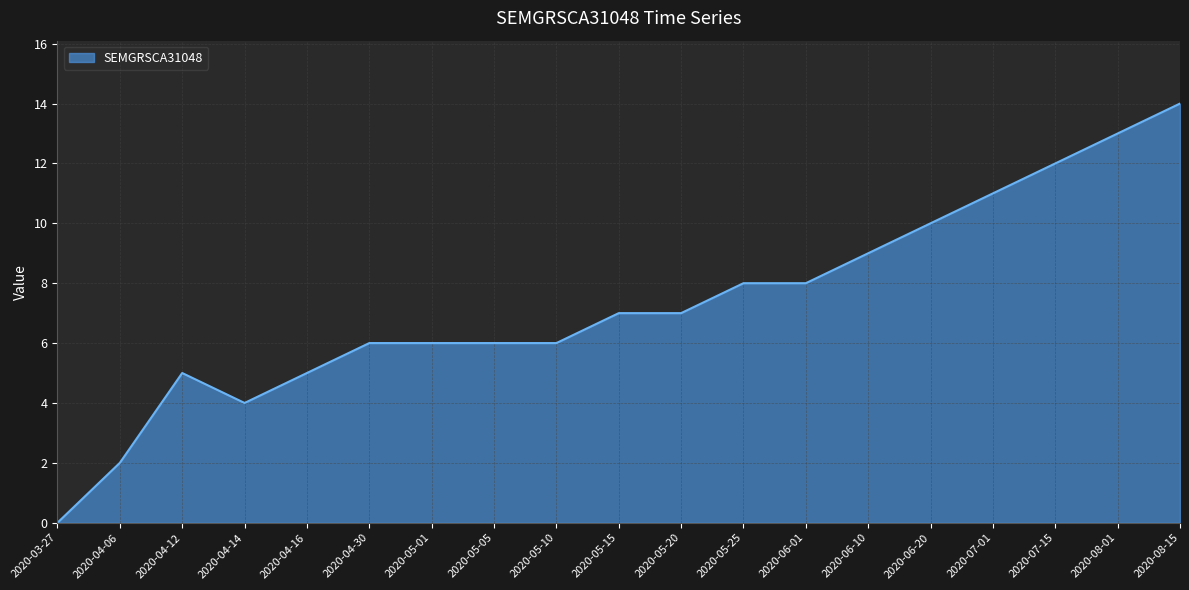

The value at 2020-06-20 is 10. True or false?

True